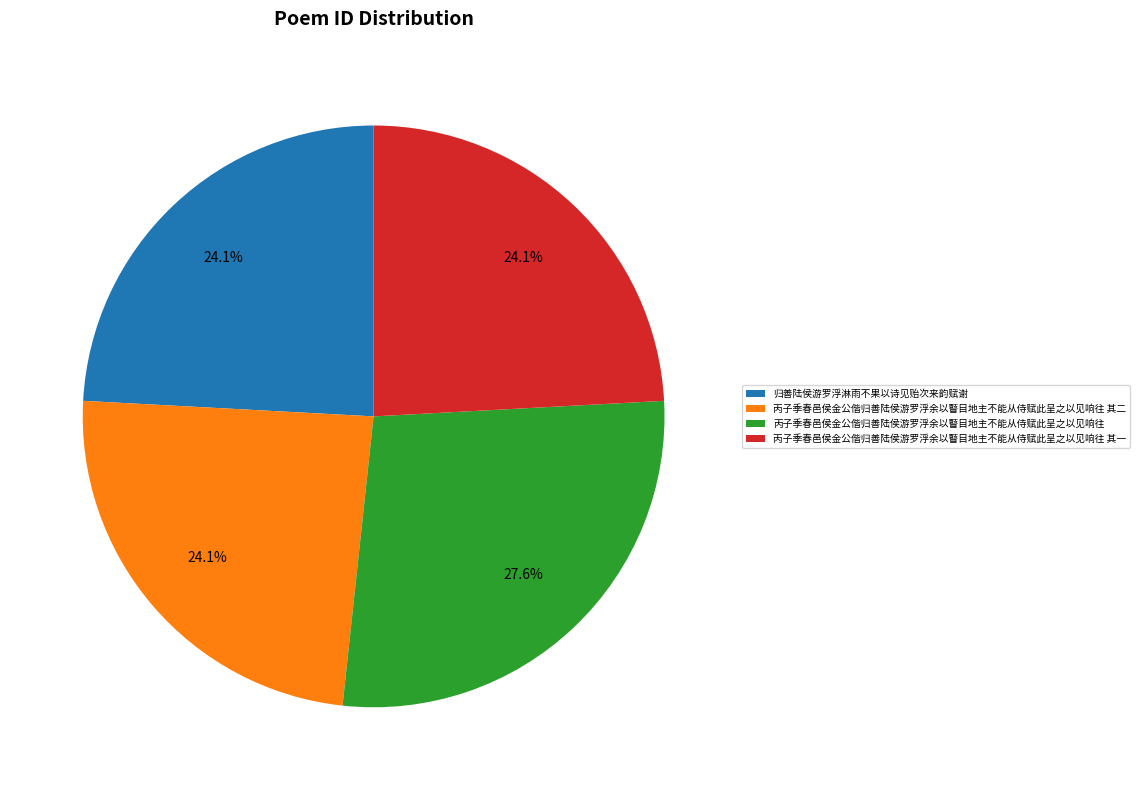

Does 丙子季春邑侯金公偕归善陆侯游罗浮余以瞽目地主不能从侍赋此呈之以见响往 represent more than half of the total?

No